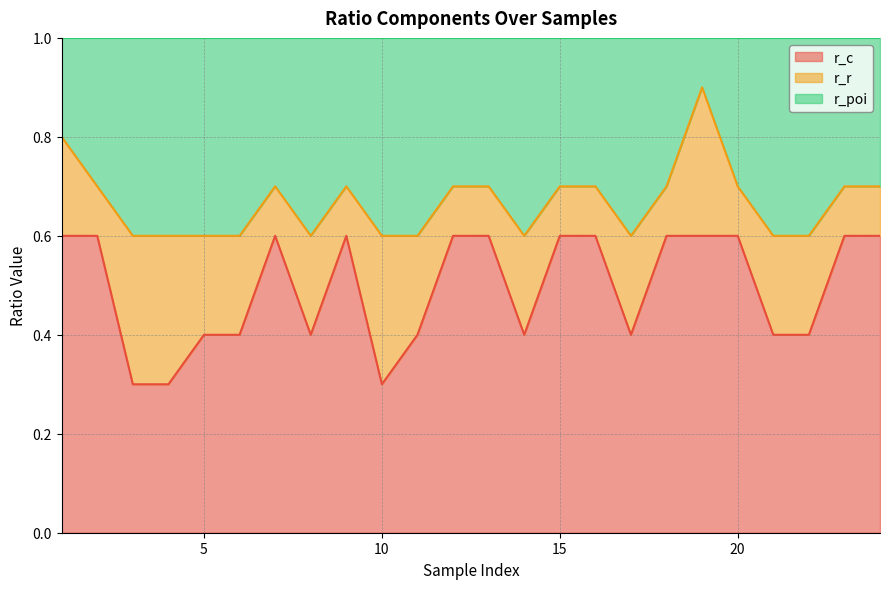

True or false: r_poi has more than 0 interior local peaks.

True